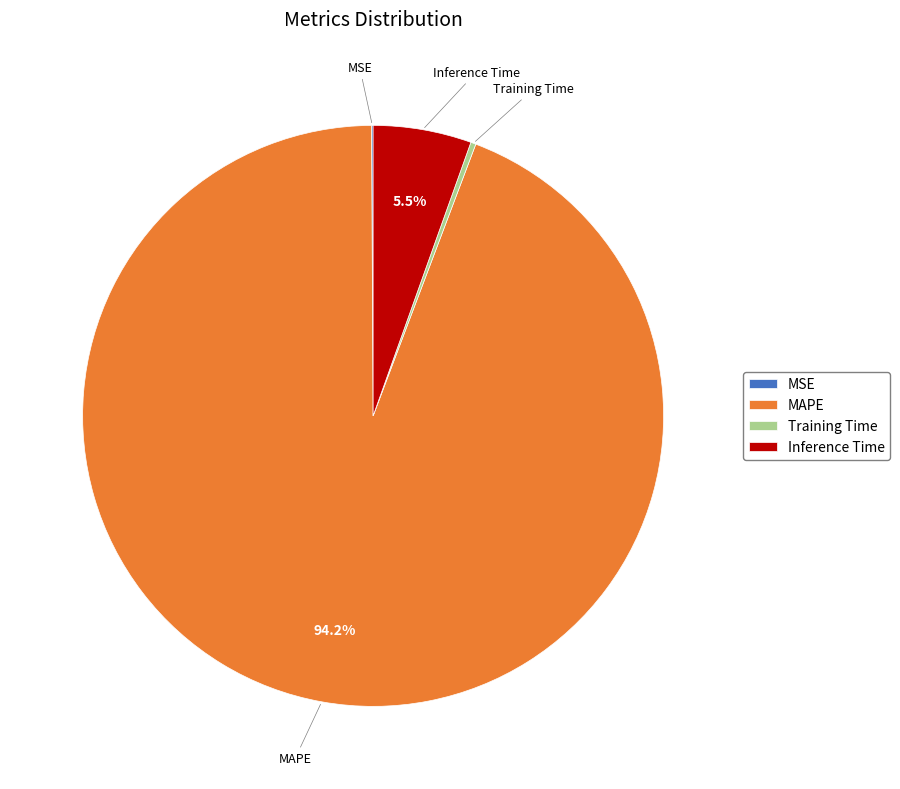

What percentage is NOT represented by Inference Time?

94.5%